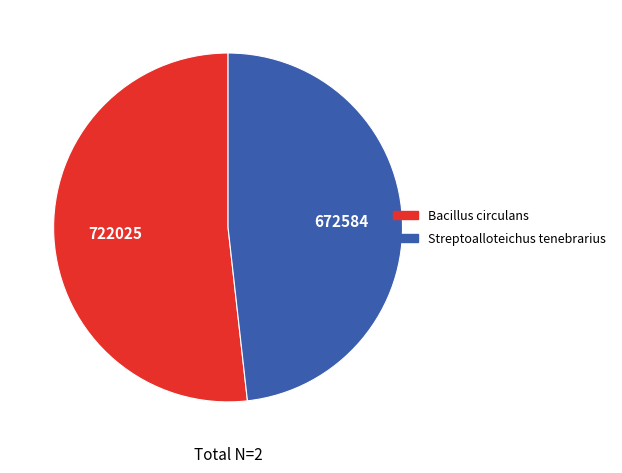

Count the number of slices in the pie.

2